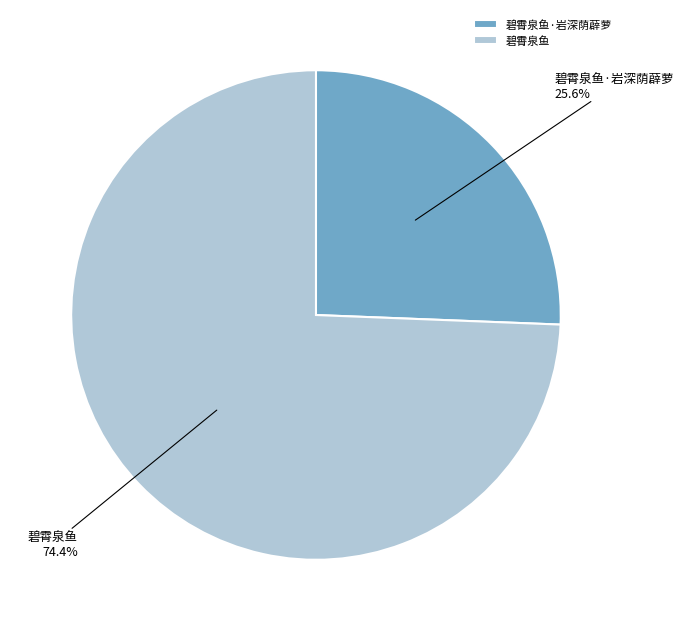

Approximately how many times larger is the value at 碧霄泉鱼·岩深荫薜萝 compared to 碧霄泉鱼?

0.3